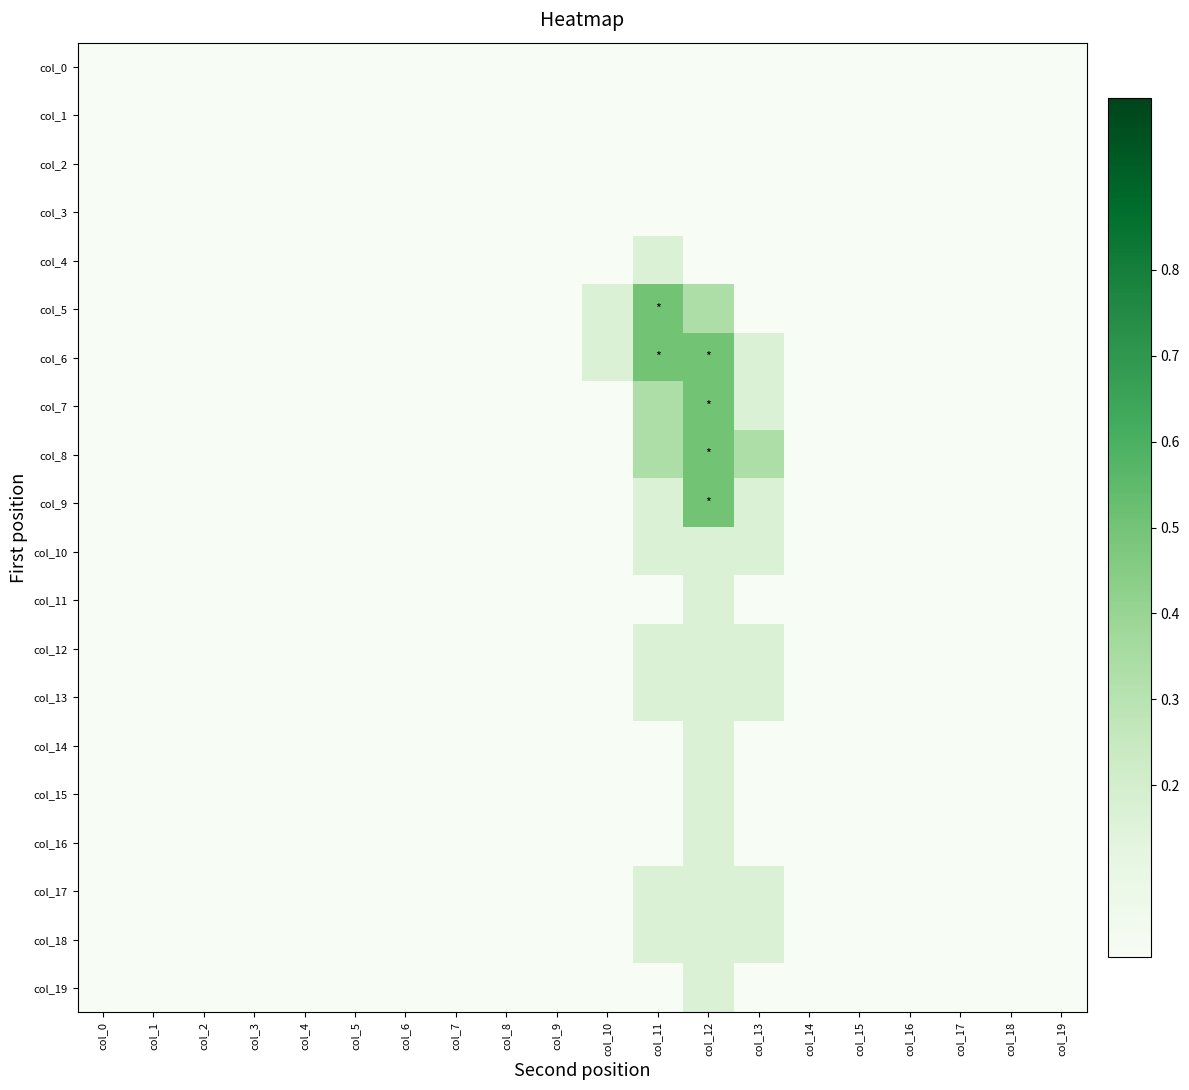

At which category is the sum across all series the highest?

col_12